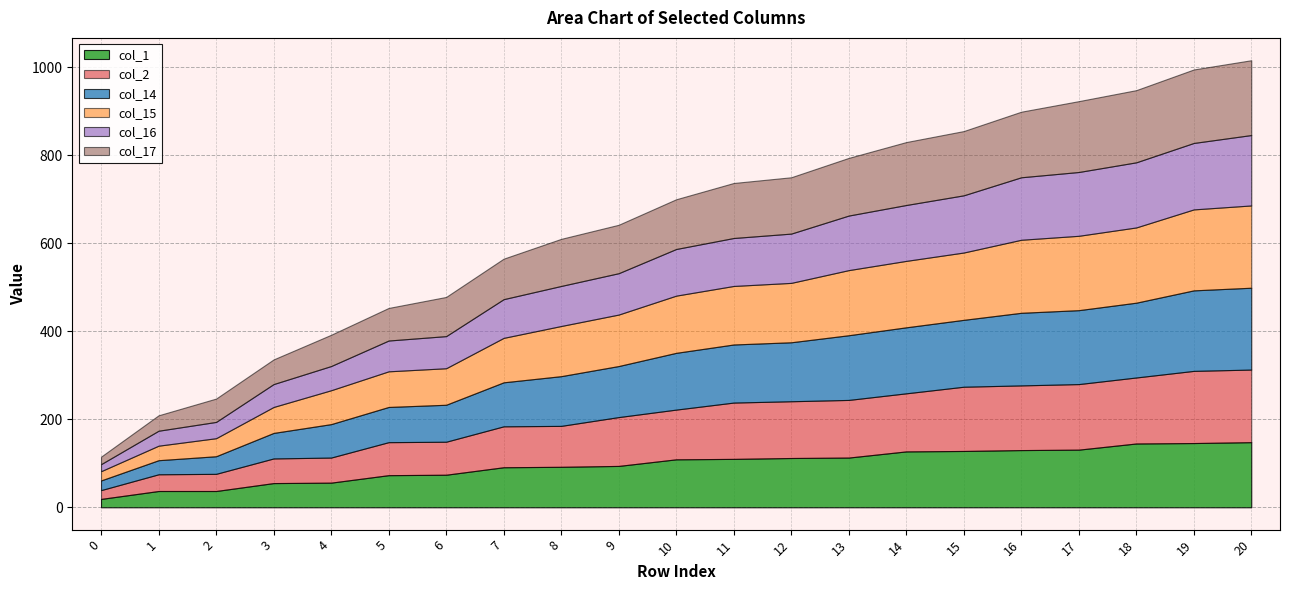

The value of col_2 at 8 is 93. True or false?

True